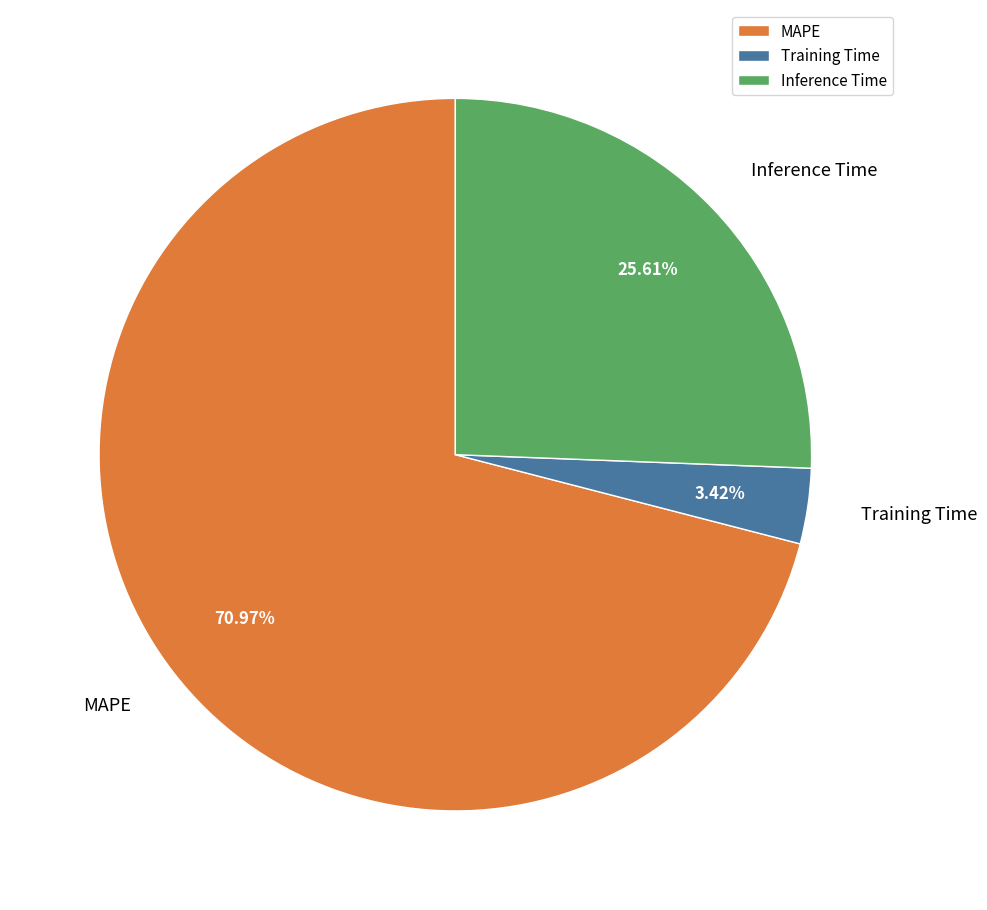

What is the total percentage of Training Time and Inference Time?

29.0%